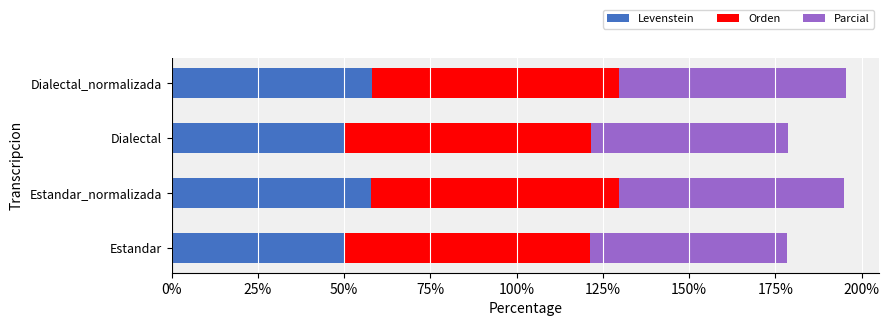

What is the minimum value for Levenstein?

50.2